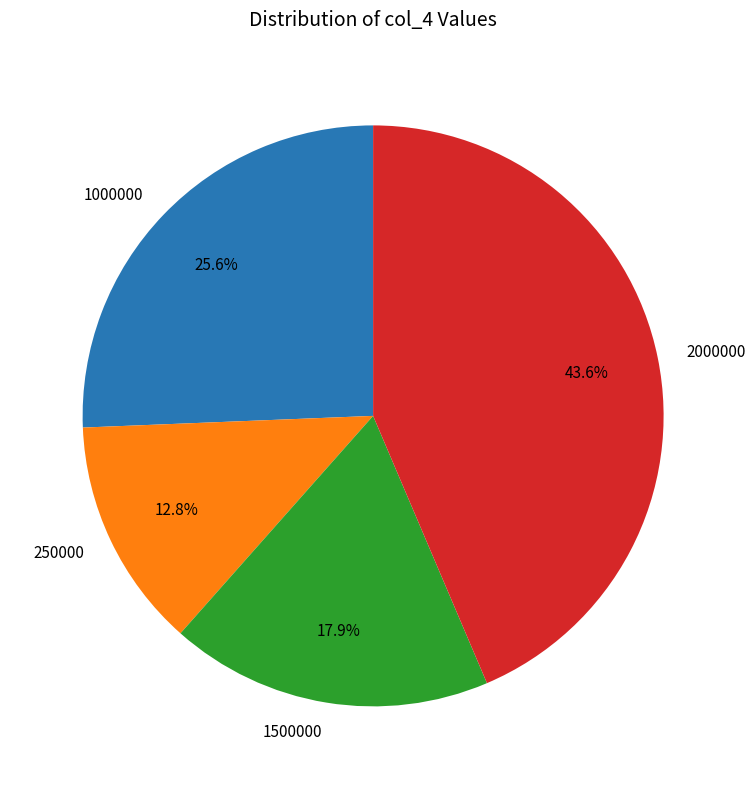

True or false: 250000 accounts for 13% of the total.

True